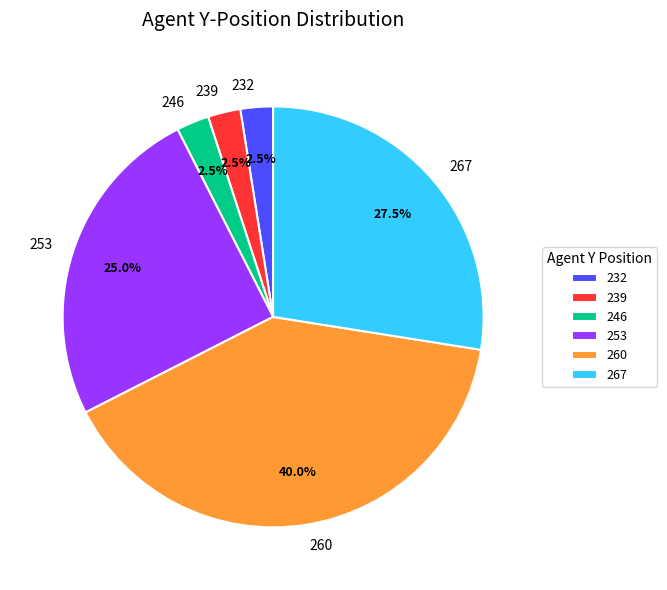

What percentage do 246 and 239 together represent?

5.0%